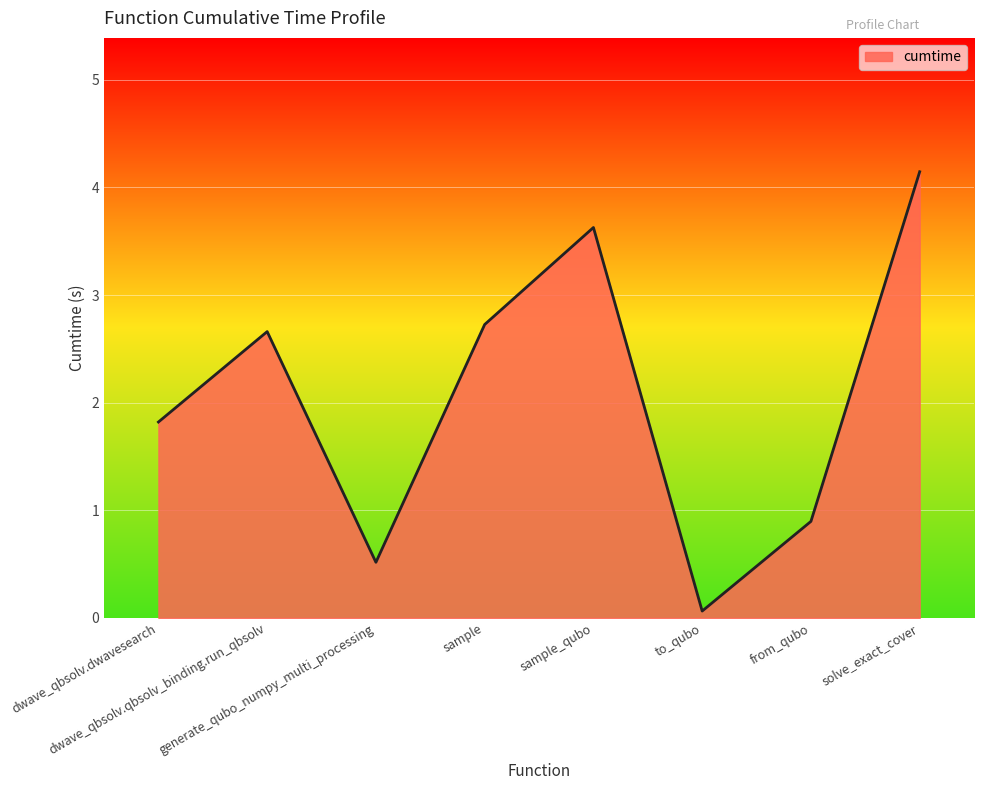

Reading left to right, transcribe all the data shown in this chart.

dwave_qbsolv.dwavesearch=1.8	dwave_qbsolv.qbsolv_binding.run_qbsolv=2.7	generate_qubo_numpy_multi_processing=0.5	sample=2.7	sample_qubo=3.6	to_qubo=0.1	from_qubo=0.9	solve_exact_cover=4.1